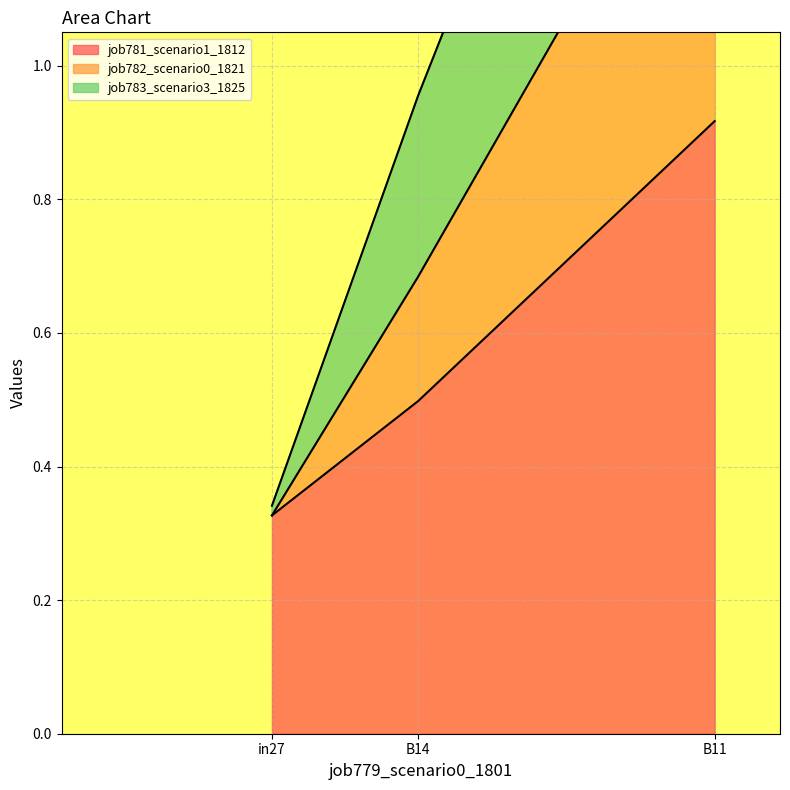

What is the difference between the maximum and minimum values in the job782_scenario0_1821 series?

1.7